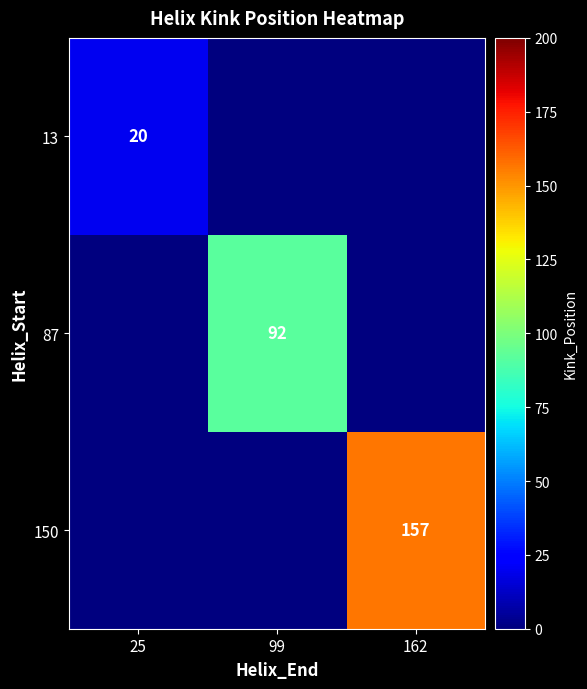

The 150 series shows 157 at 162. True or false?

True